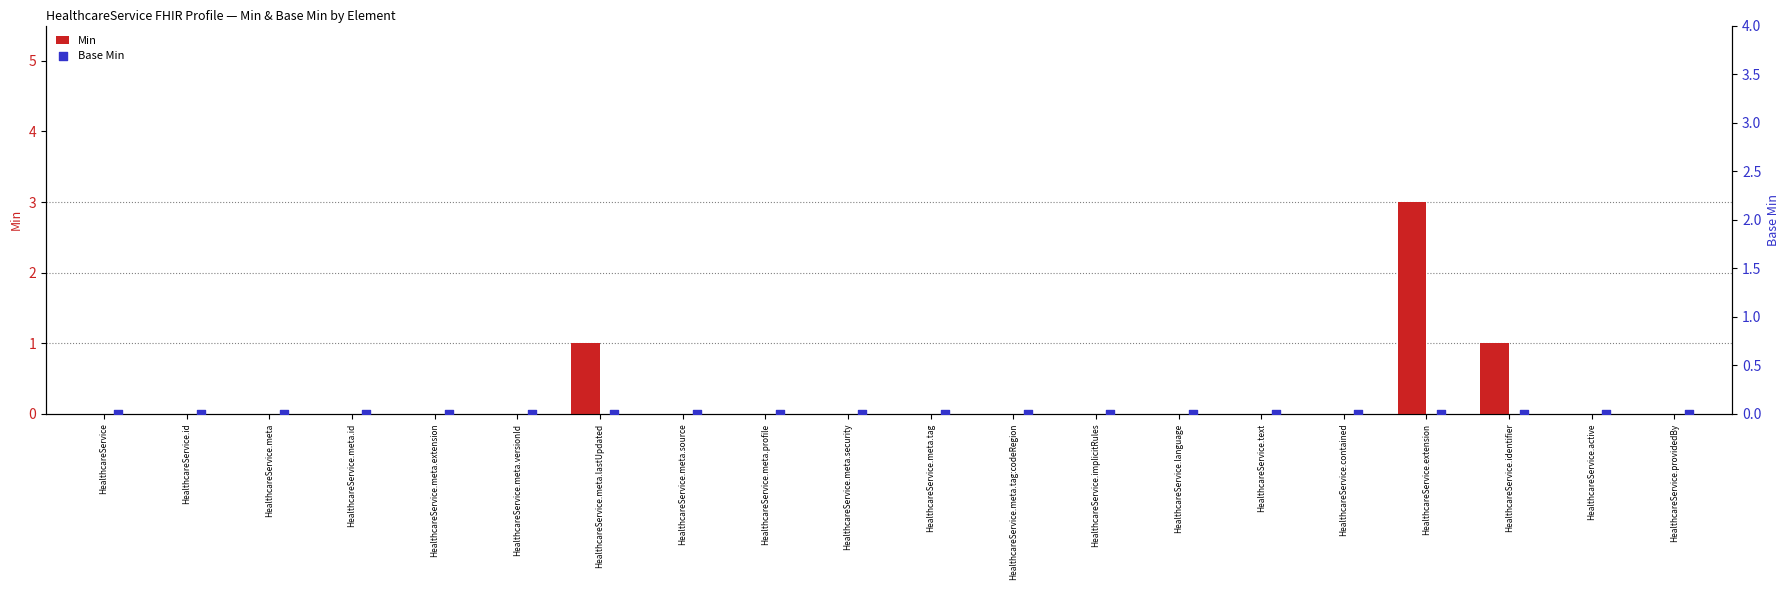

What are all the series names shown in the legend?

Min, Base Min